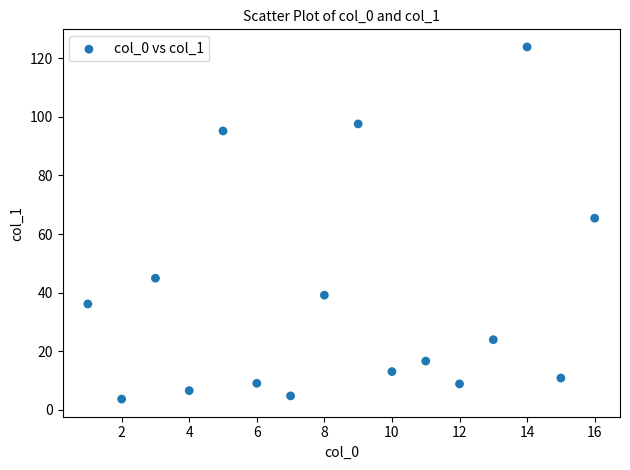

What Y value in the scatter plot is closest to 63?

65.4